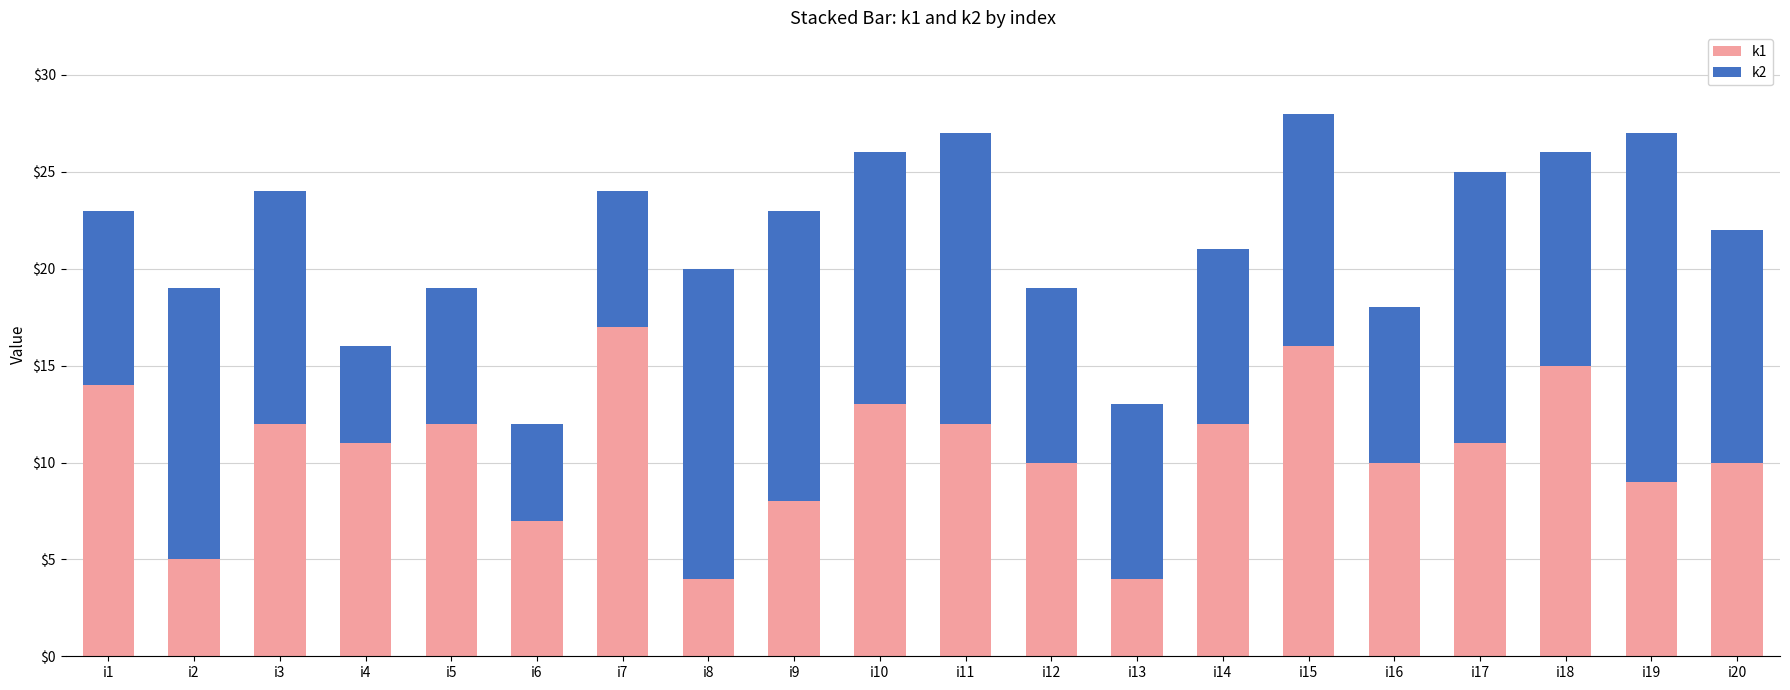

What is the total value across all series at i18?

26